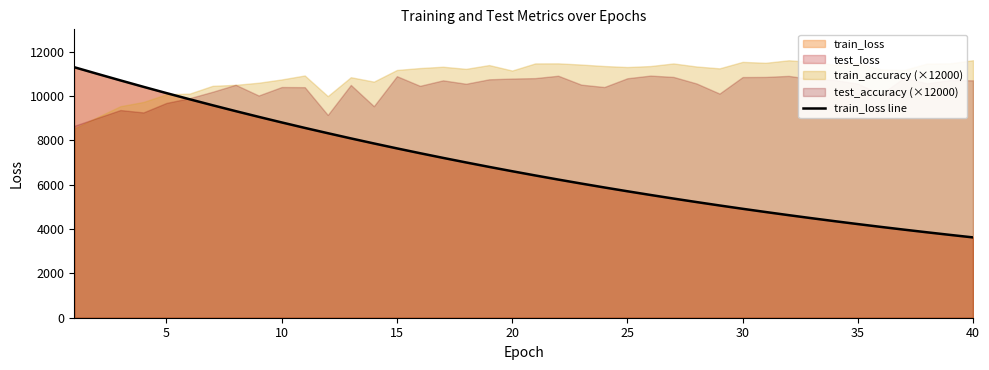

What is the maximum value for train_loss line?

11292.2